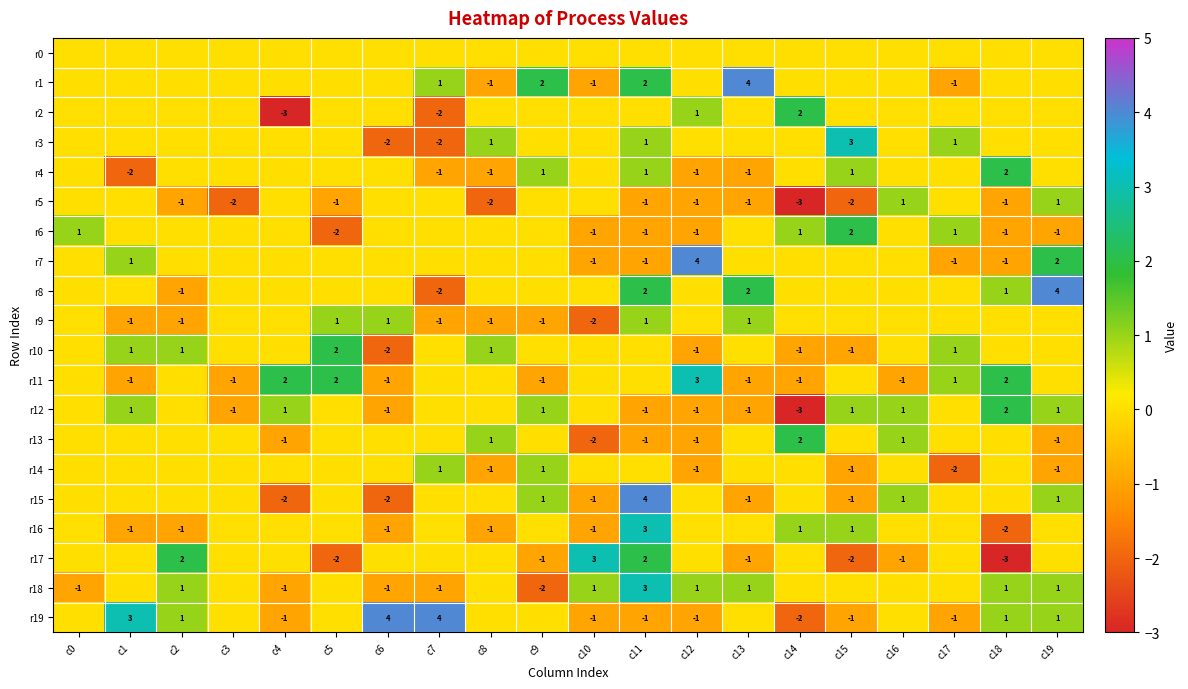

Is the value of r17 at c15 greater than the value of r5 at c12?

No